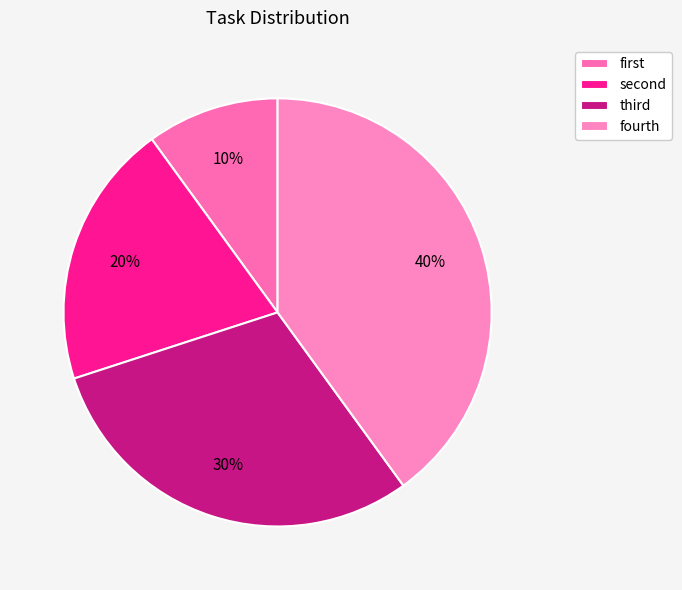

To the nearest percent, what is the difference between the largest and smallest slice percentages?

30%